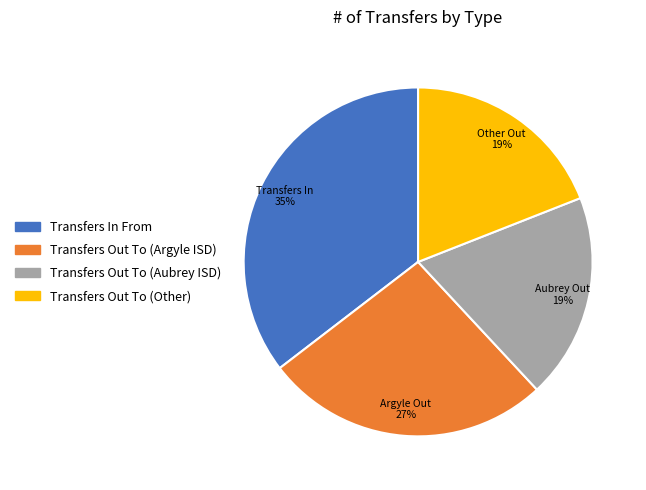

Which has a higher value, Transfers In From or Transfers Out To (Aubrey ISD)?

Transfers In From